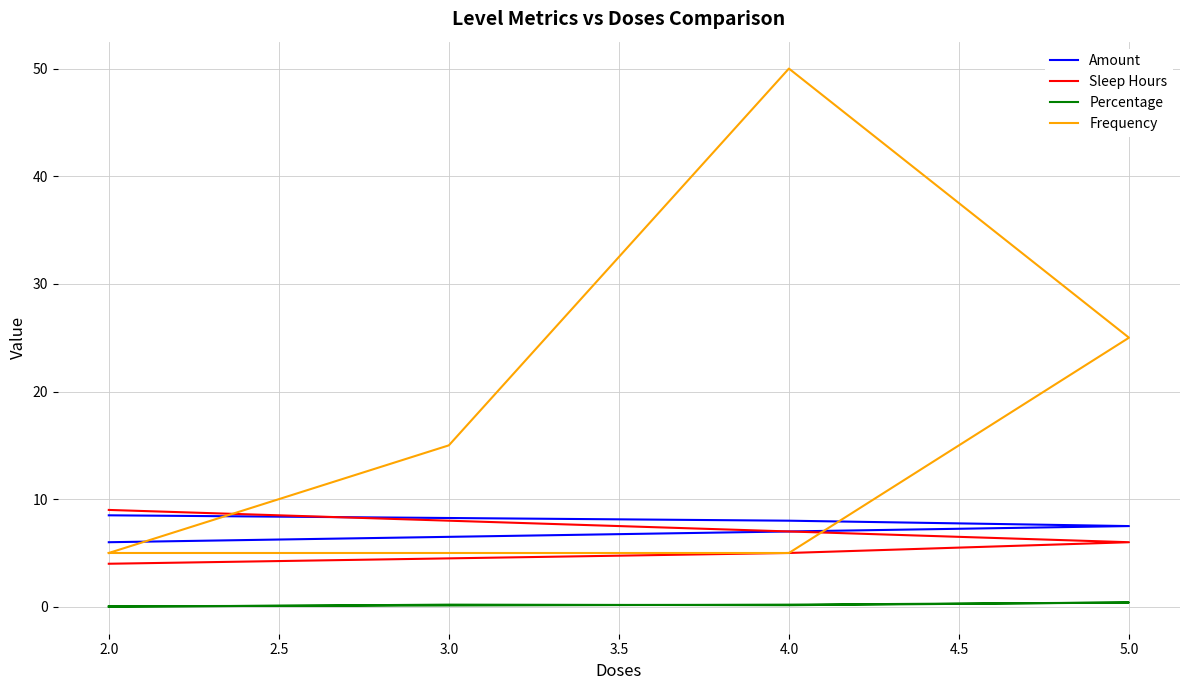

What is the sum of all Percentage values?

1.0